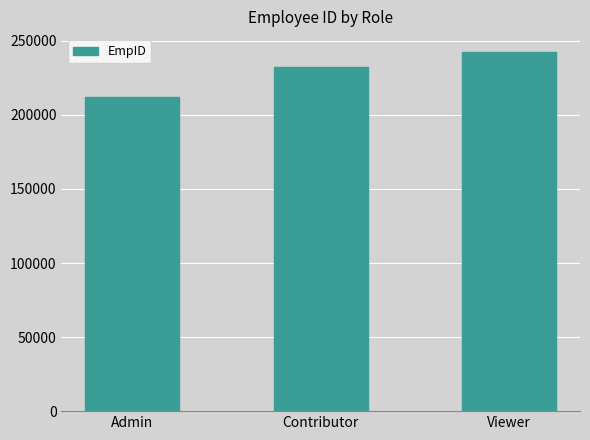

Rank the categories by value from lowest to highest.

Admin, Contributor, Viewer